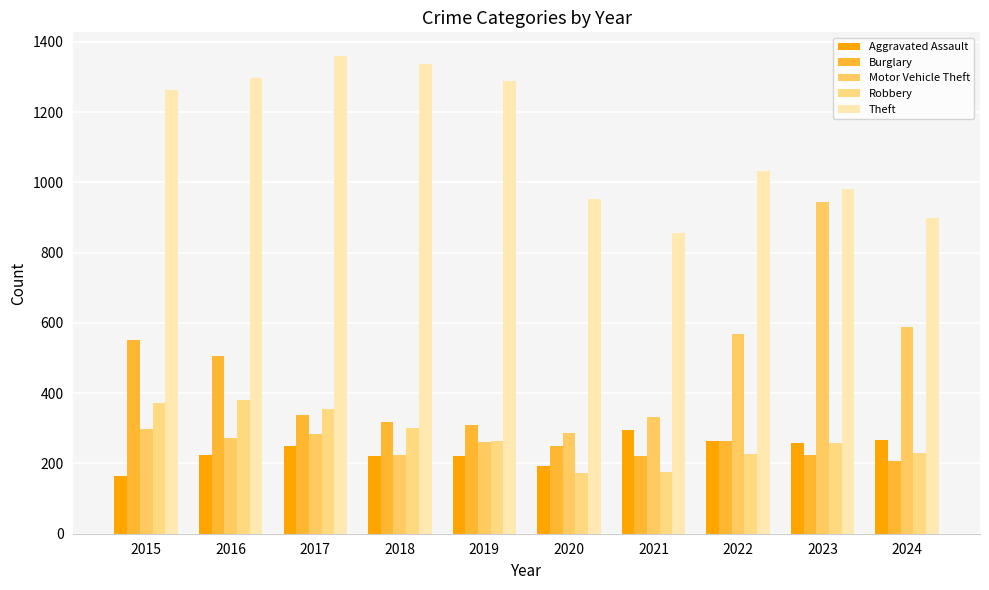

Where does the Theft series first go above 1263?

2016